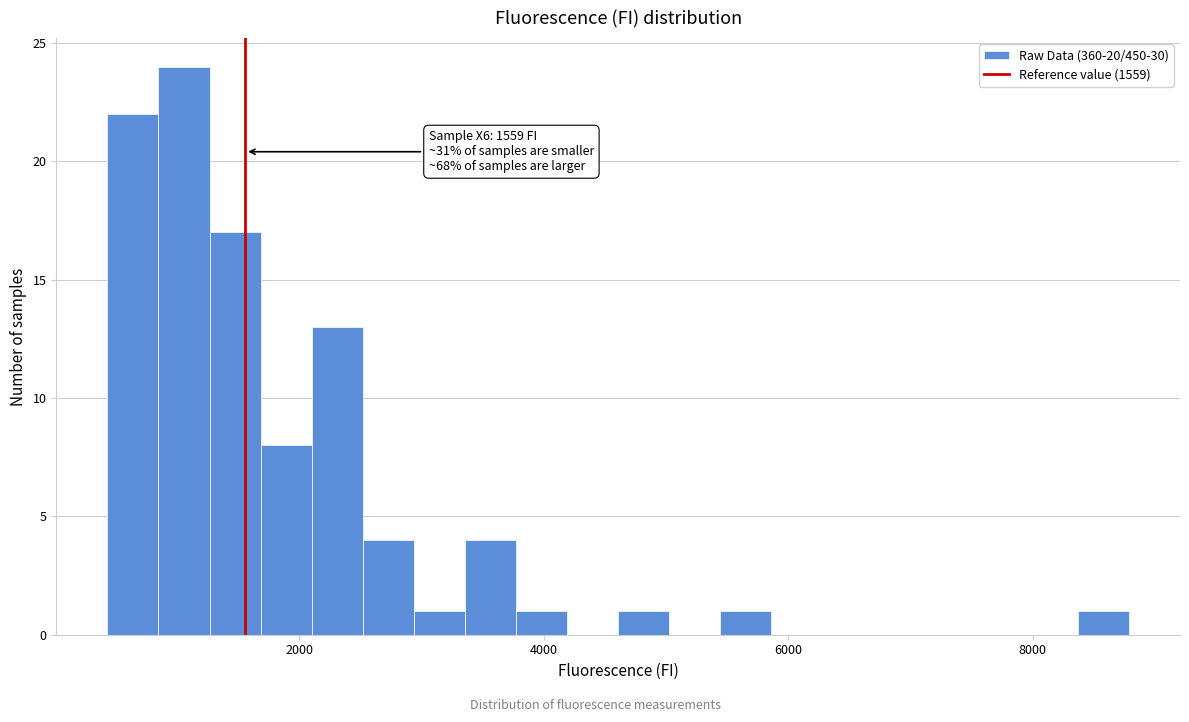

Around what value on the x-axis is the tallest bar? Give the approximate position of its centre, as read against the axis.

1000